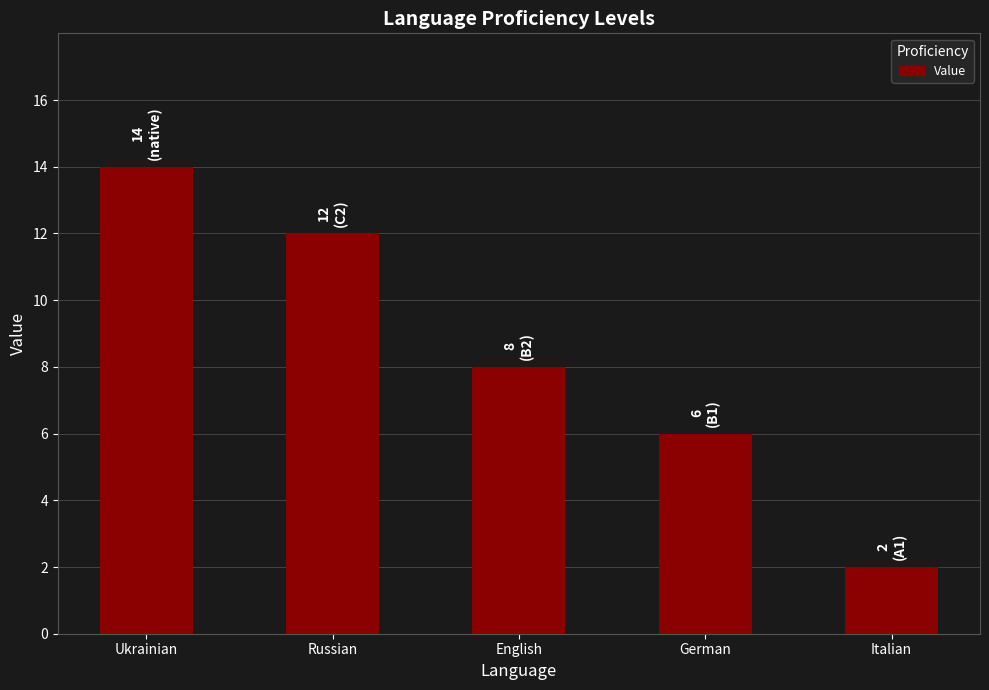

Rank the categories by value from lowest to highest.

Italian, German, English, Russian, Ukrainian